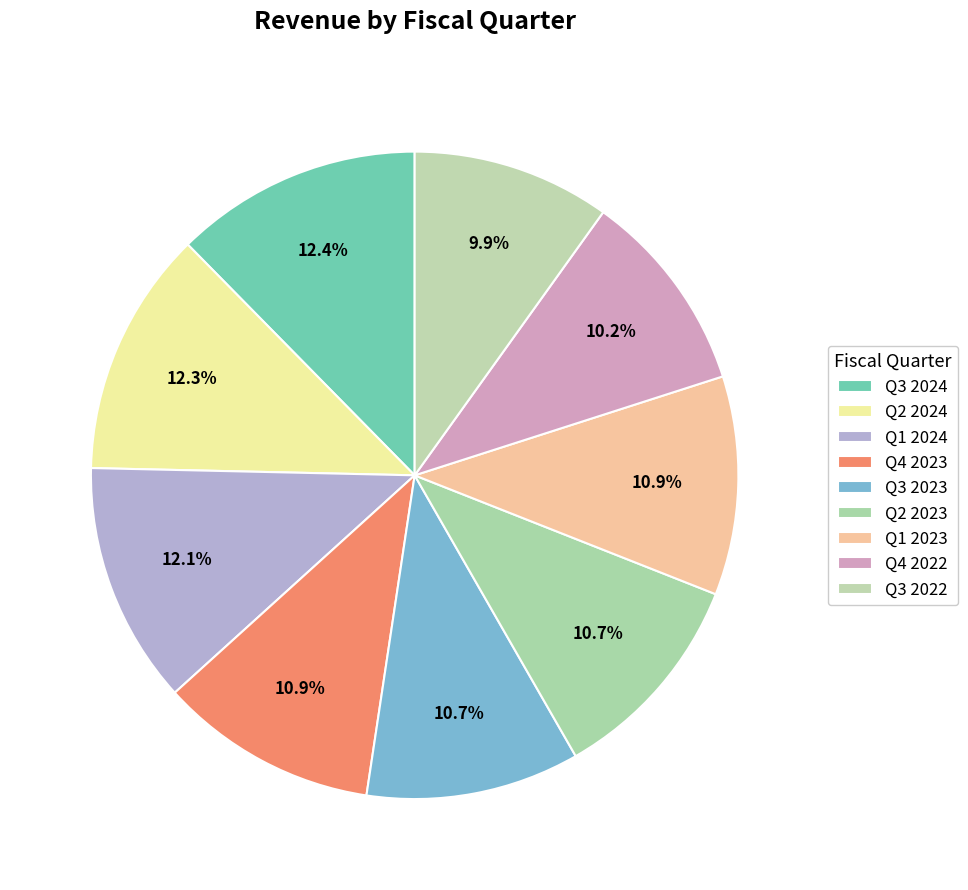

How many slices are in this pie chart?

9